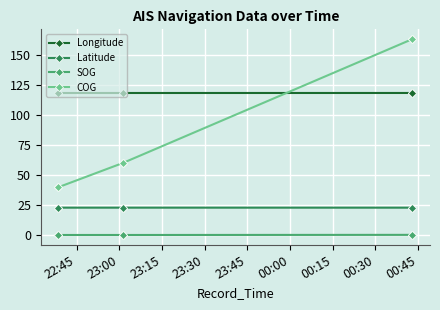

True or false: Latitude and COG cross at least once.

False